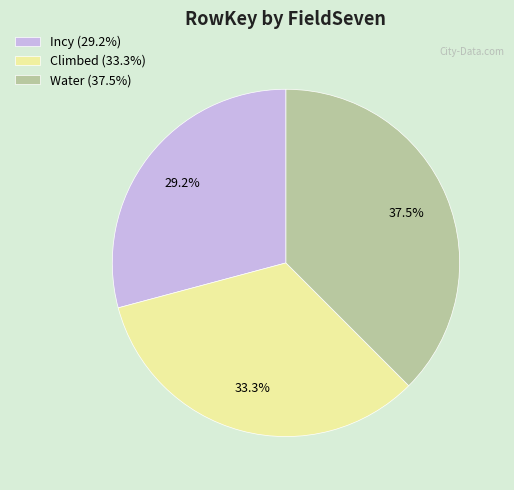

To the nearest percent, what is the difference between the largest and smallest slice percentages?

8%